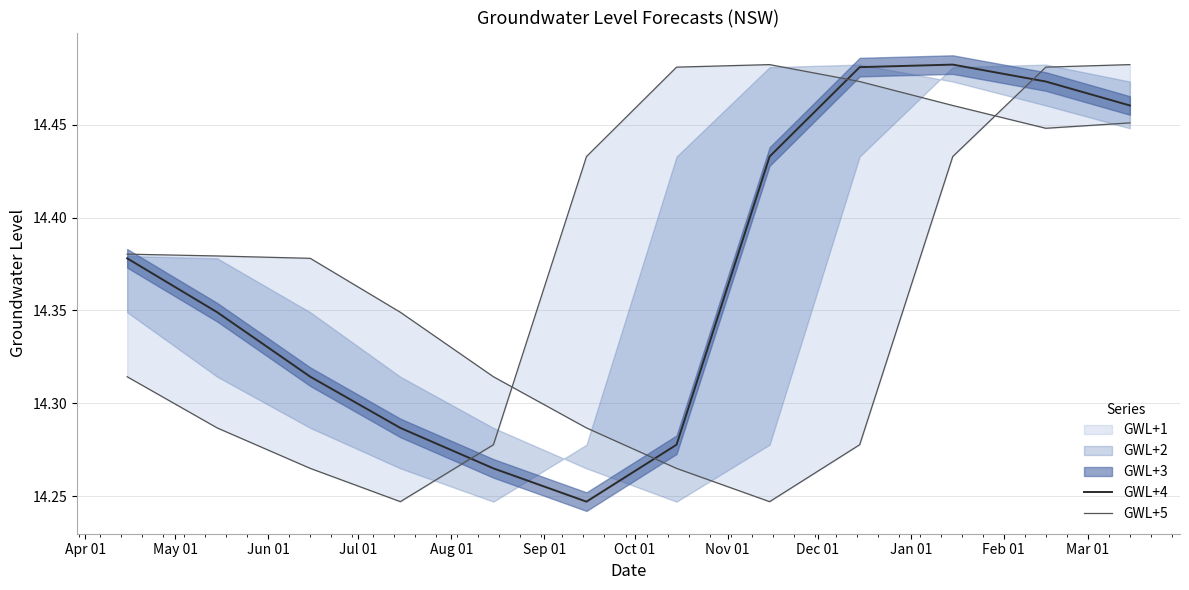

What is the label of the 3rd point from the right?

Jan 01